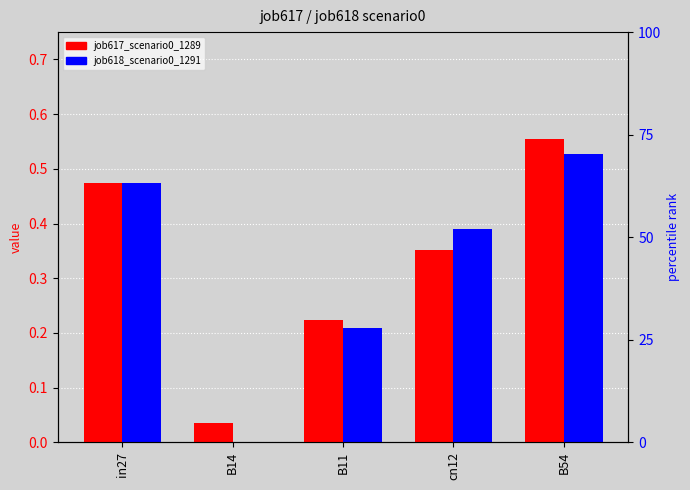

What is the value of the job617_scenario0_1289 bar at the 1st from the left?

0.5